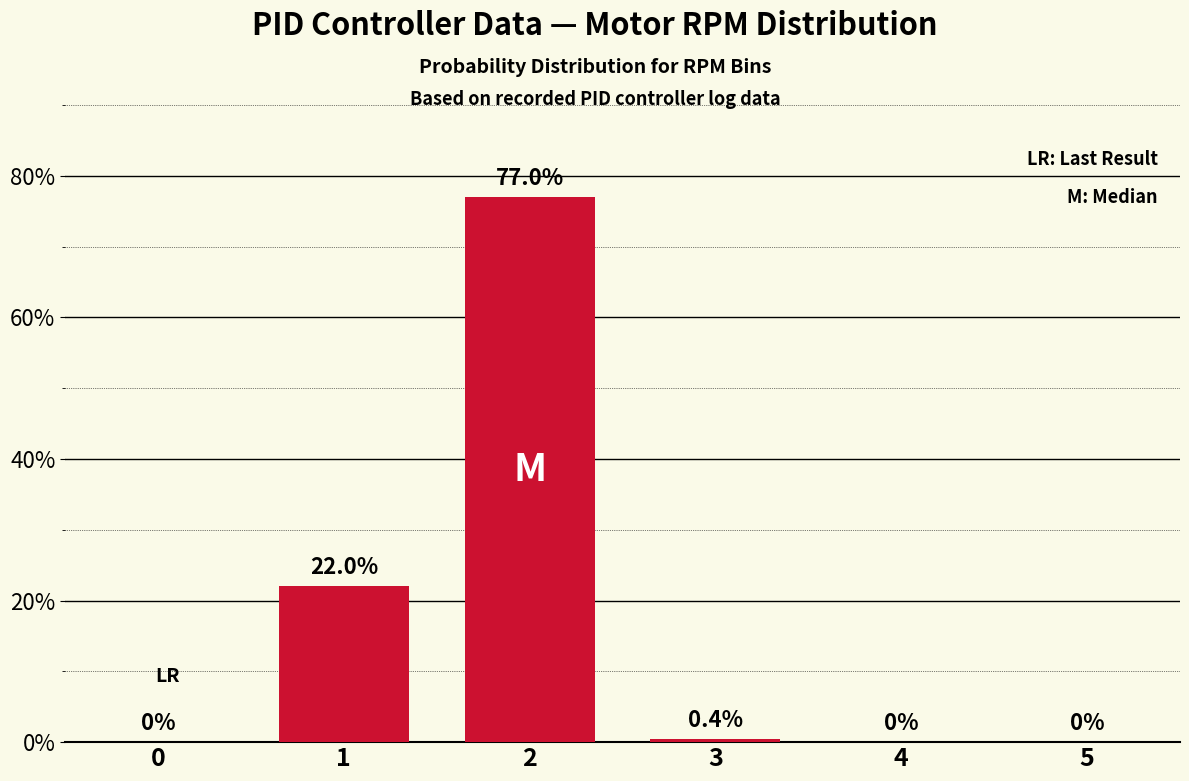

What is the sum of the values at 0 and 2?

77.0